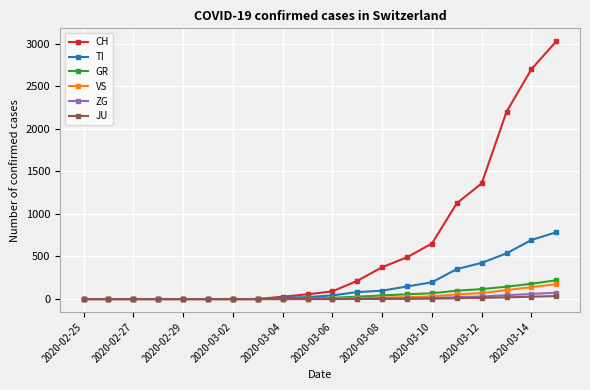

What is the highest value of the TI series?

785